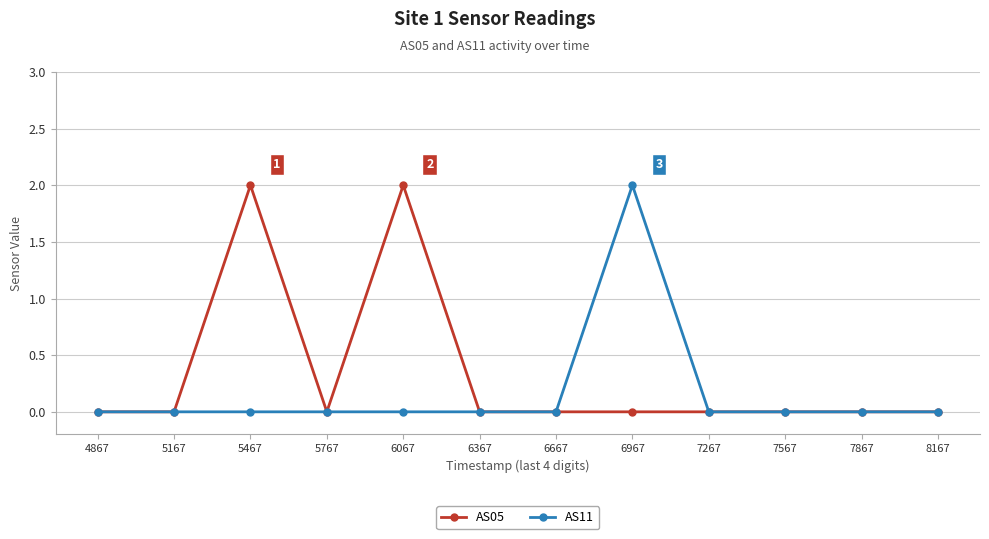

List the series in order of their overall mean, highest first.

AS05, AS11